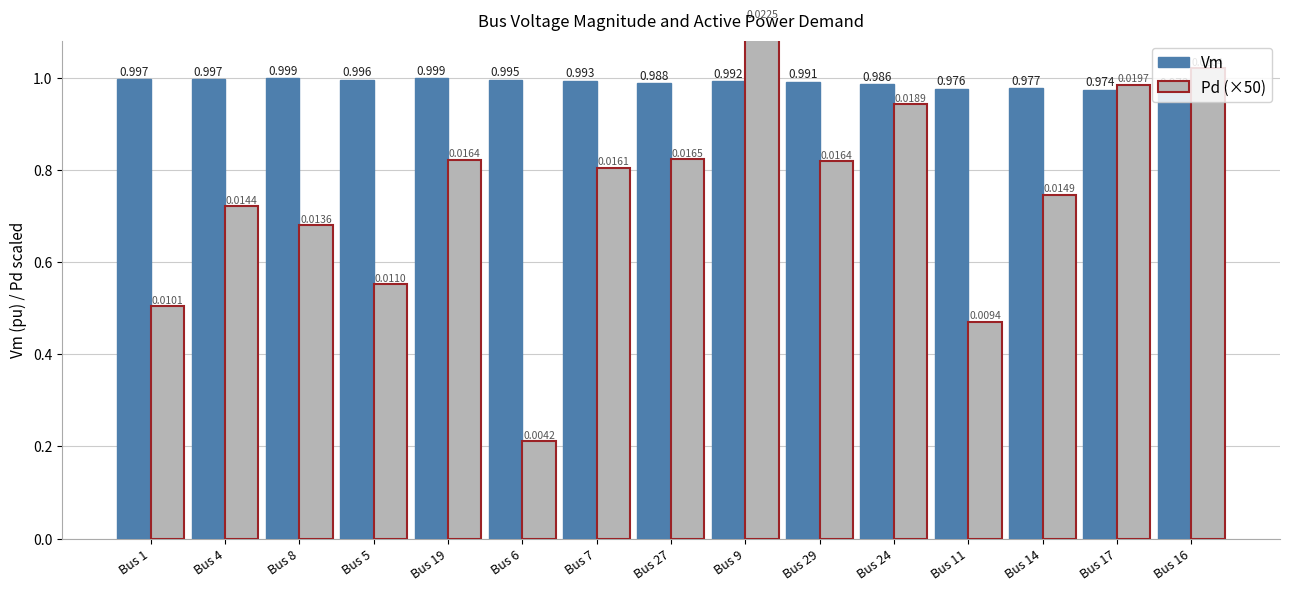

Which category has the highest value in the Vm series?

Bus 19